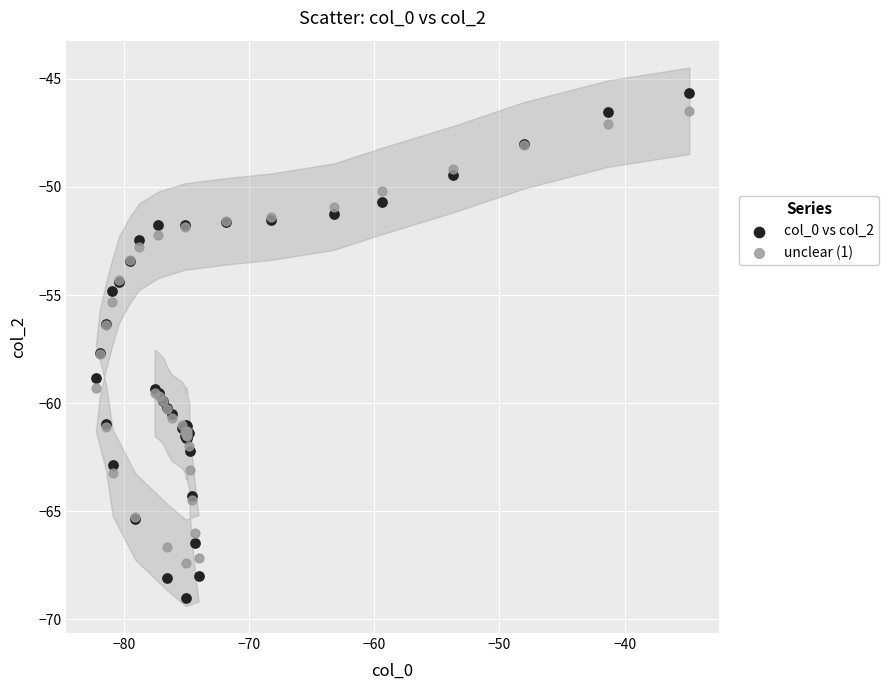

Which series contains the lowest Y value?

col_0 vs col_2